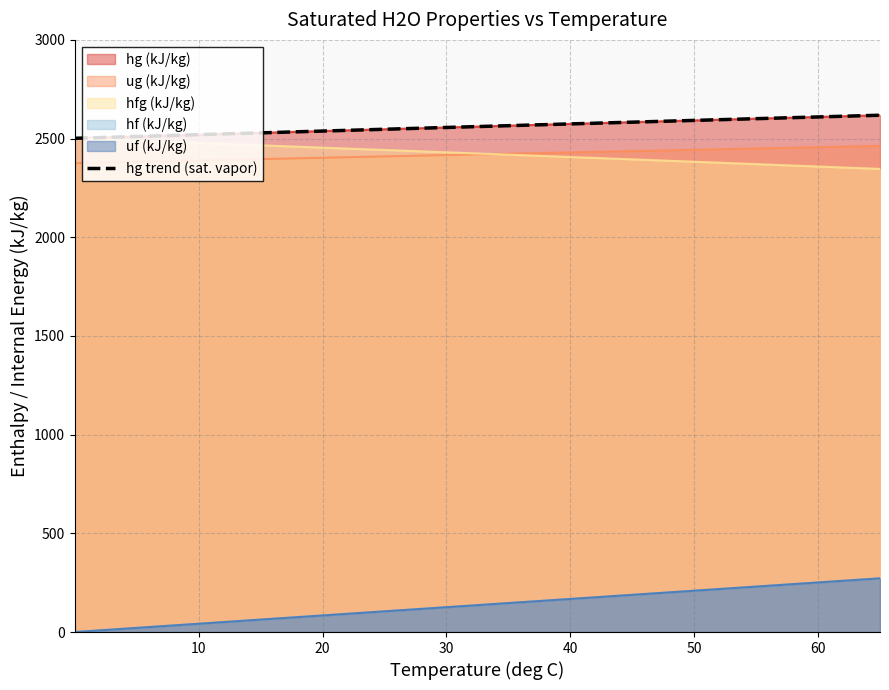

How many data points are less than 2538?

8